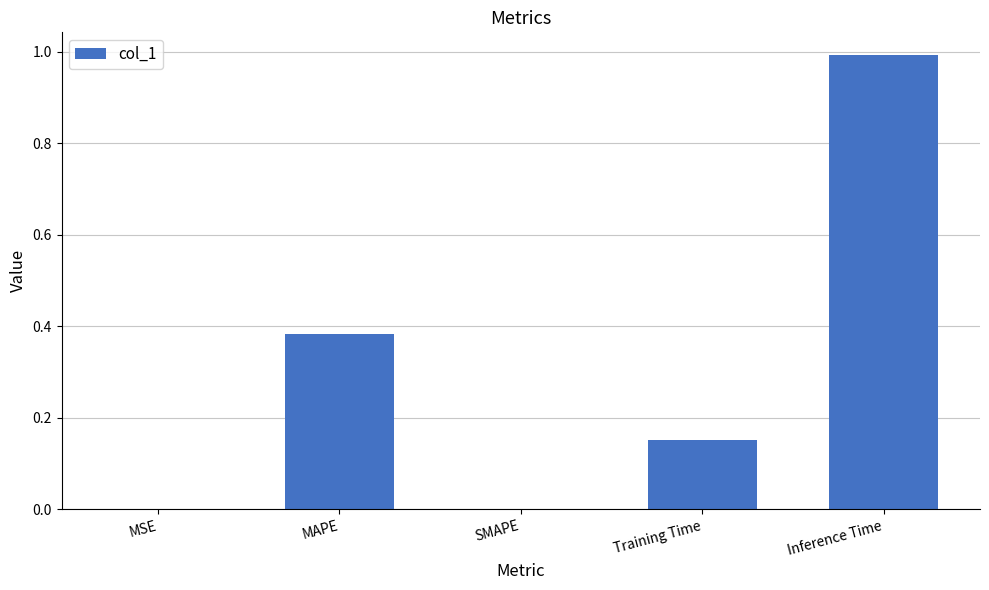

Is it true that the value at Inference Time is 1.0?

True